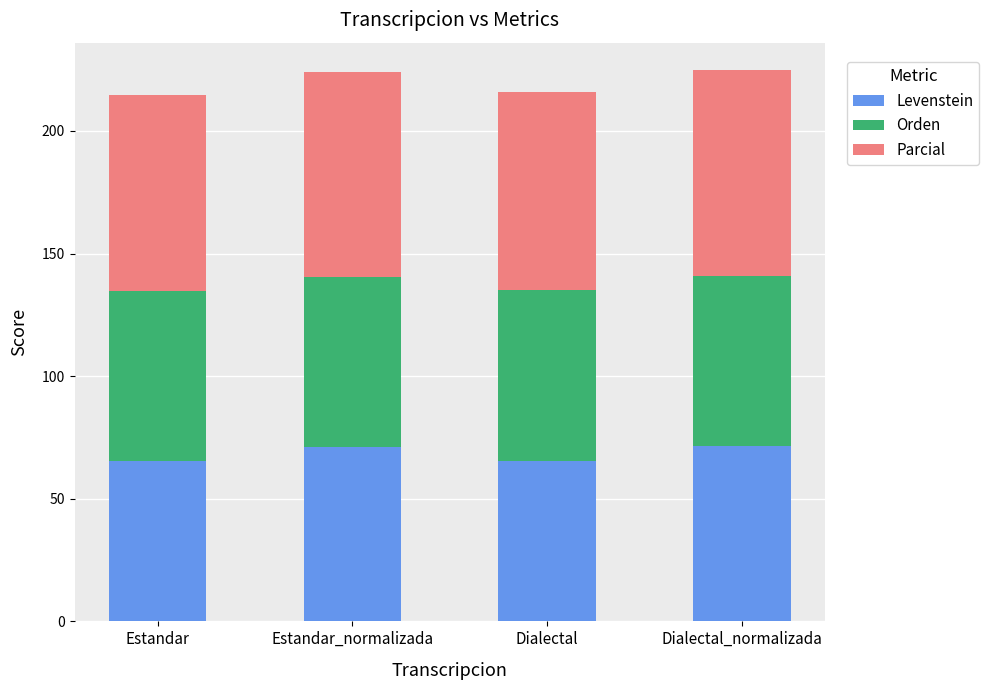

What is the total value across all series at Dialectal?

215.7